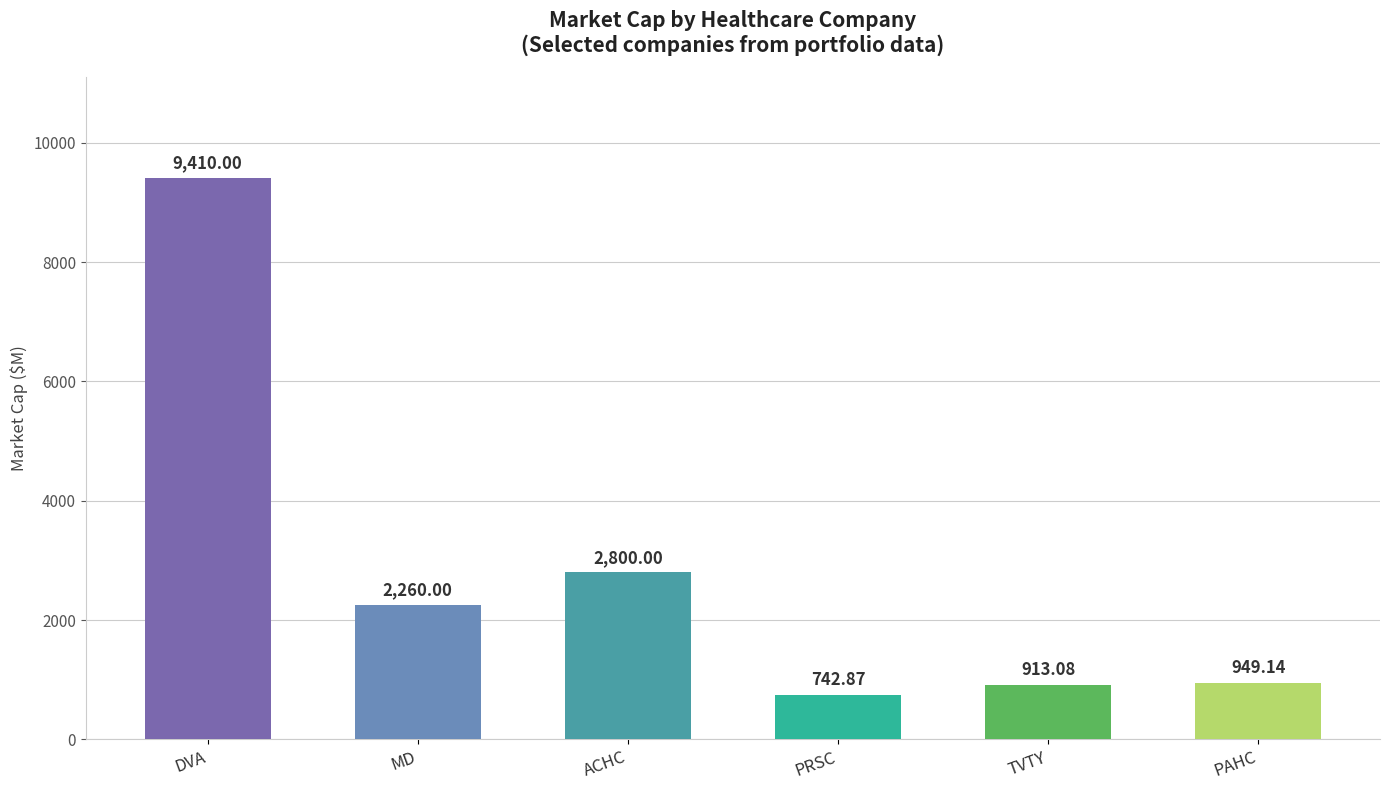

How many values are below 2260?

3